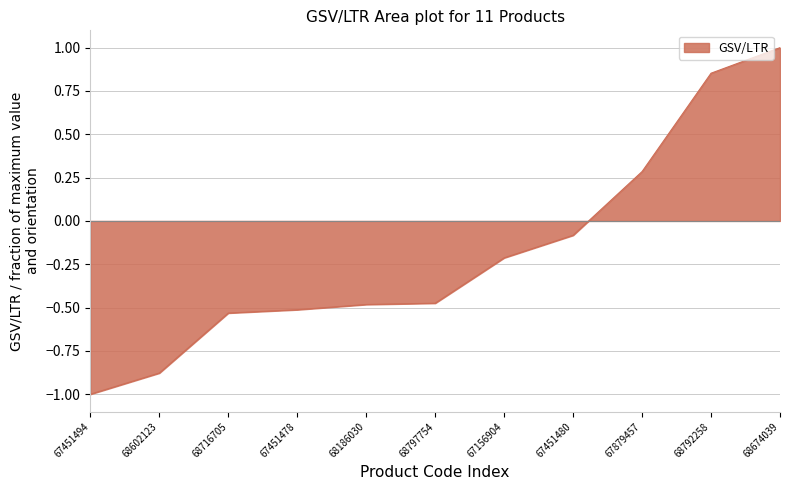

What is the difference between the maximum and minimum values?

2.0